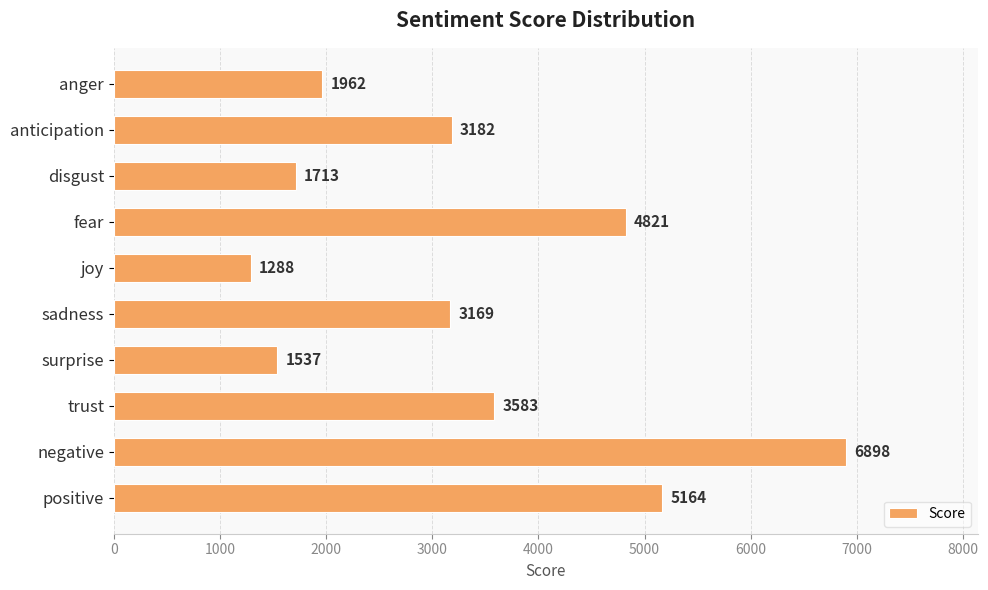

At which label is the value closest to 4093?

trust